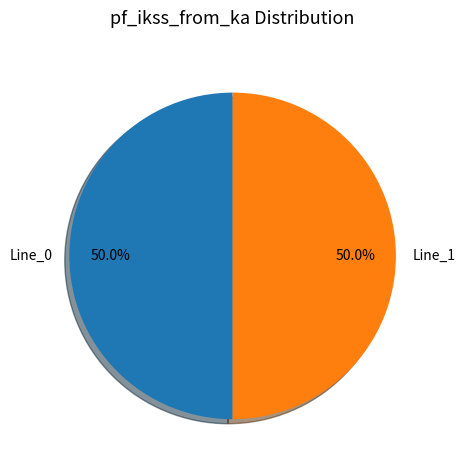

Combined, do Line_0 and Line_1 account for over 50%?

Yes